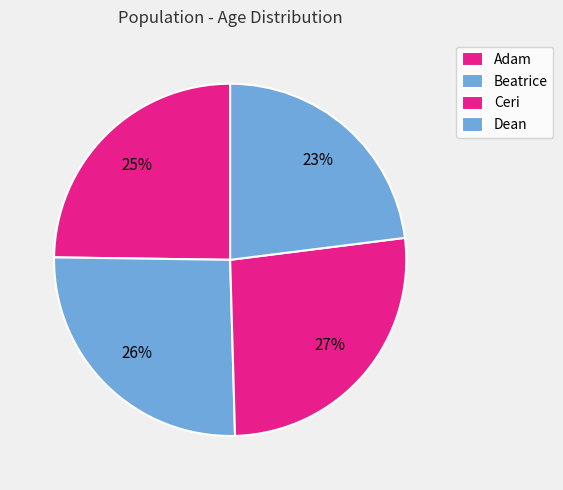

True or false: Dean accounts for 9% of the total.

False